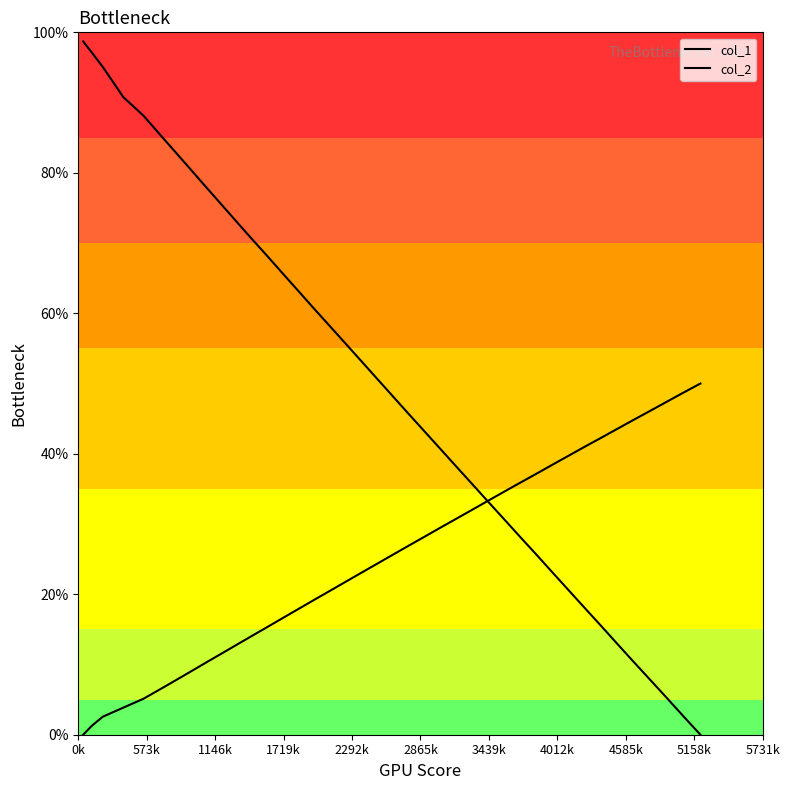

Is the value of col_1 at 19 greater than the value of col_2 at 22?

Yes